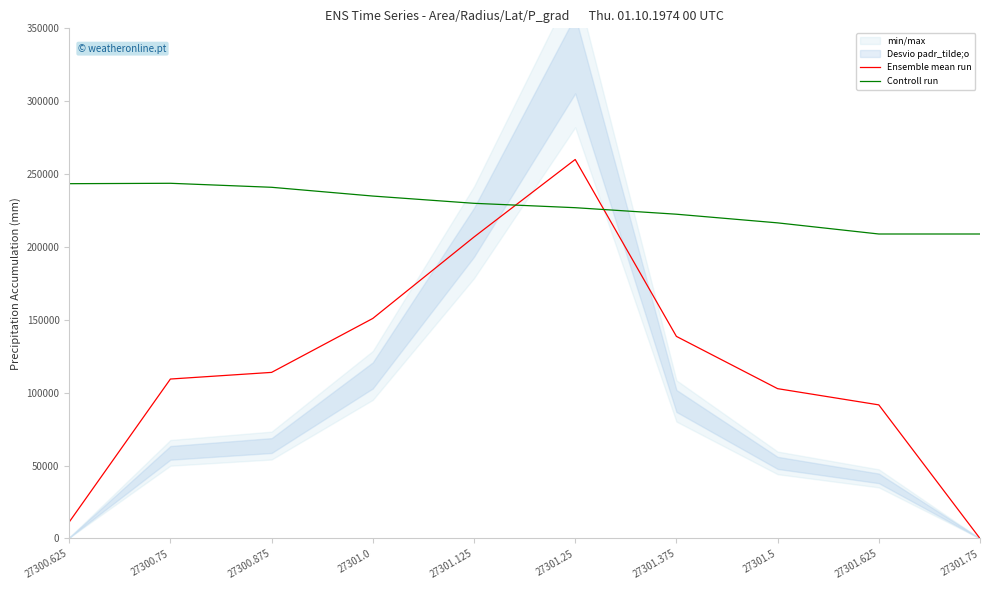

What position from the left is 27301.625?

9